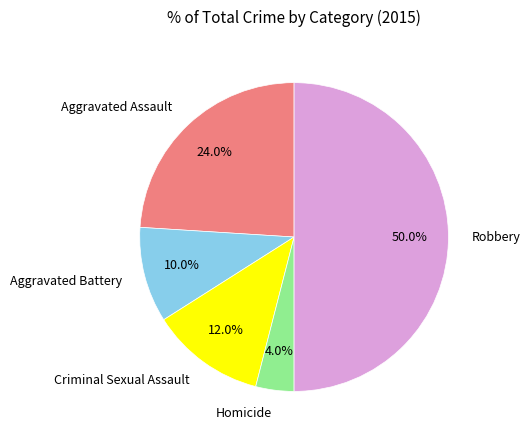

To the nearest percent, what portion does Homicide represent?

4%